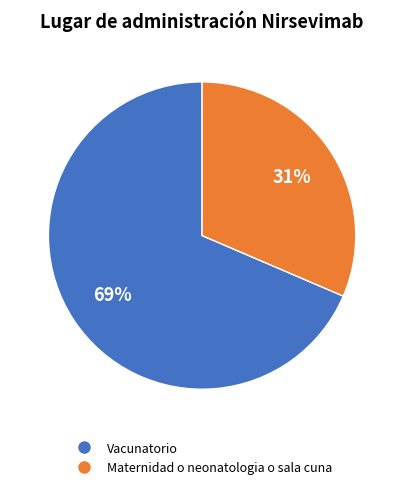

To the nearest percent, what percentage of the pie is Vacunatorio?

69%